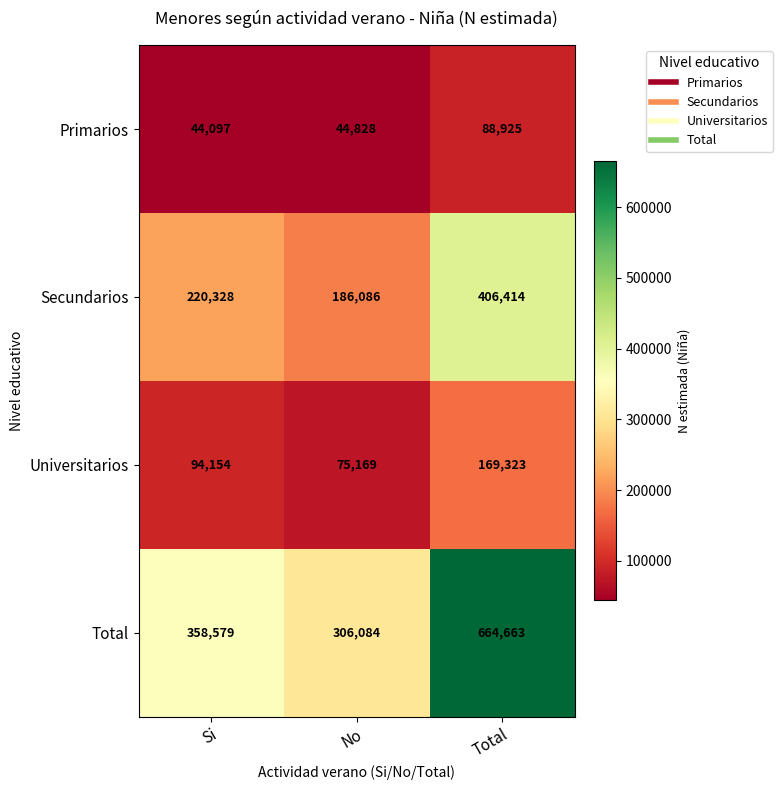

What is the greatest value displayed?

664663